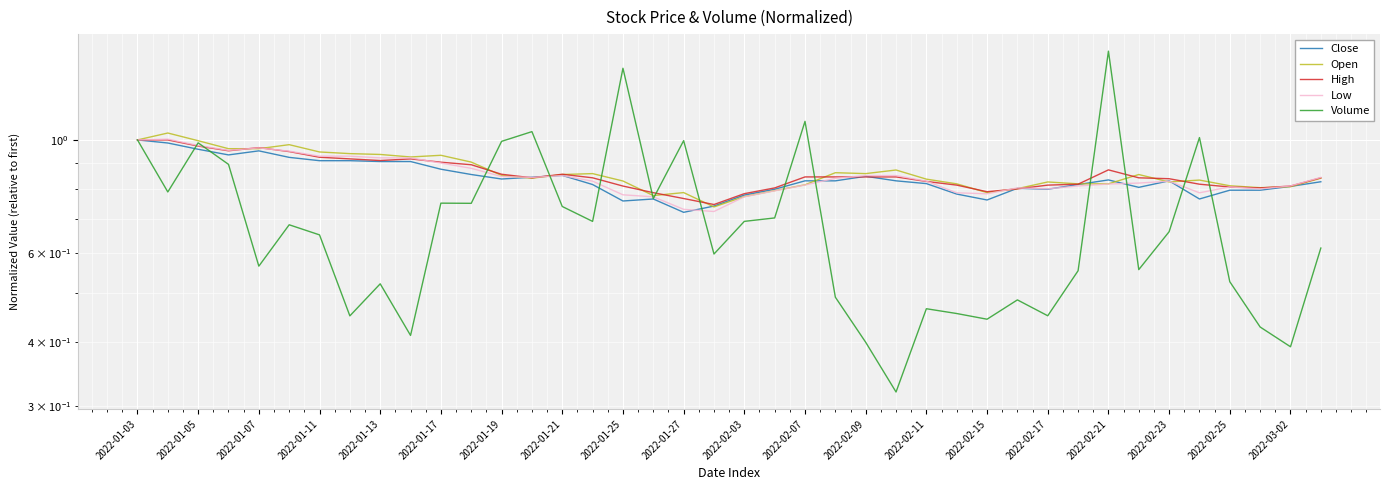

At which category is the sum across all series the highest?

2022-01-03